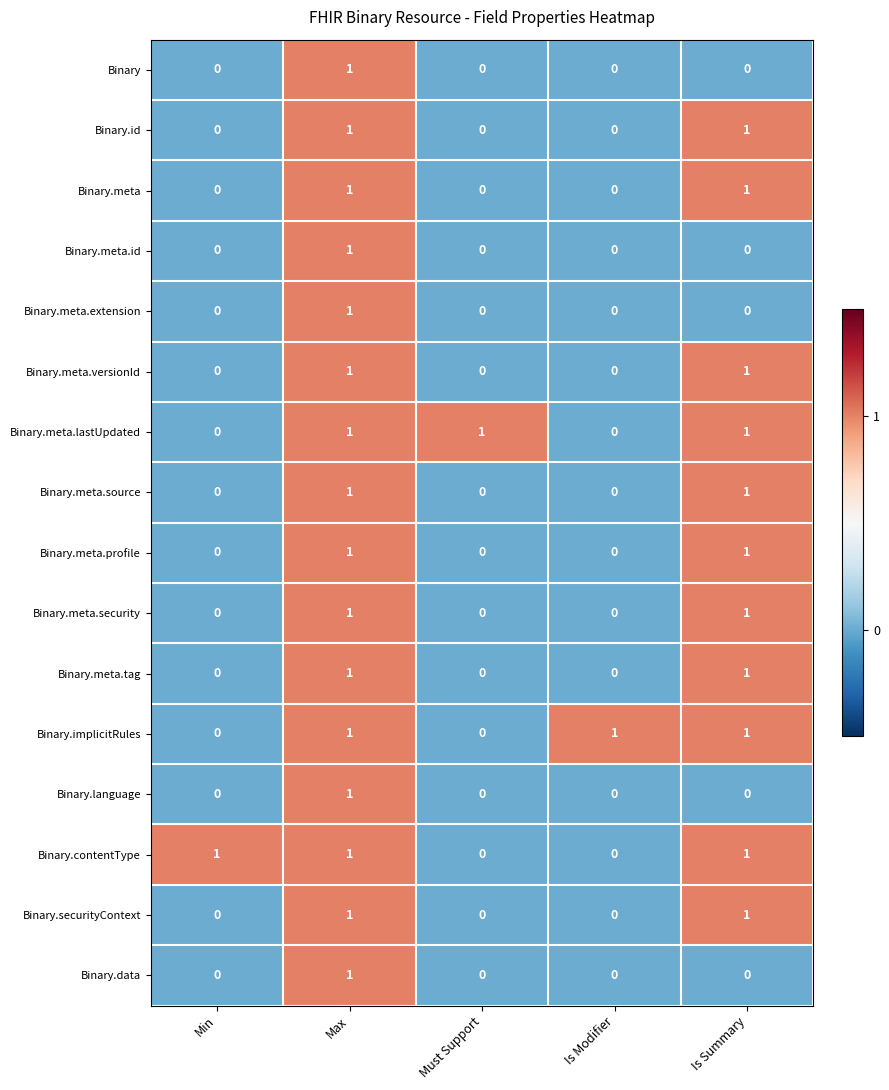

At which category is the sum across all series the highest?

Max